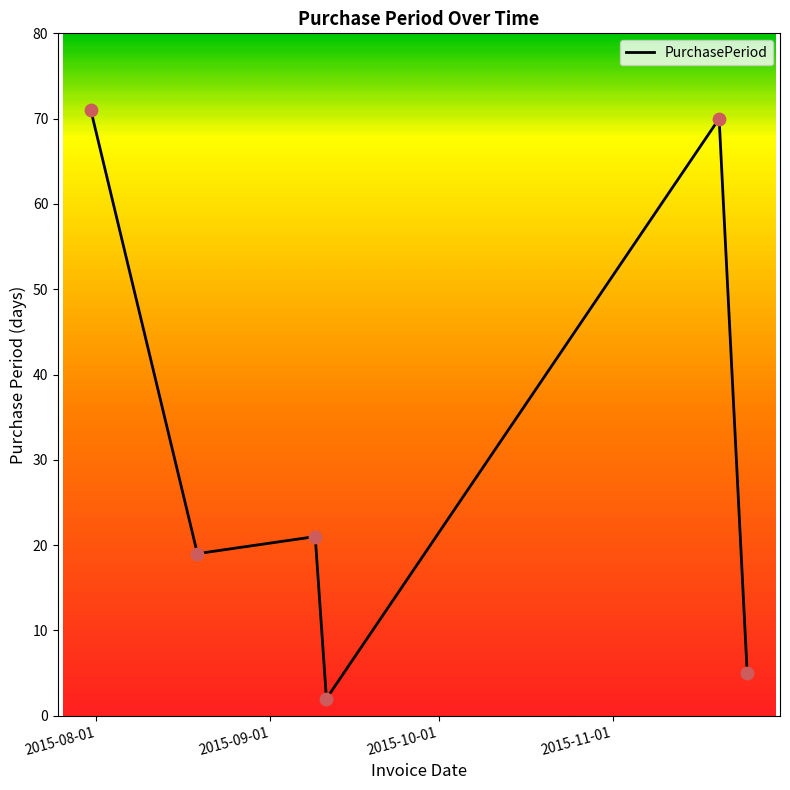

How many interior local valleys (lower than both neighbors) does the data have?

2